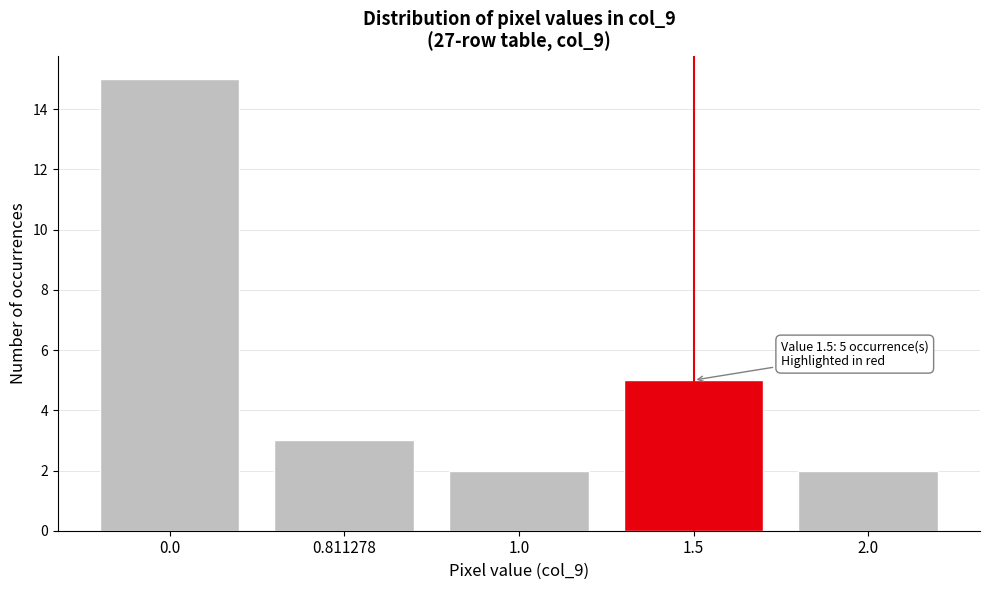

Reading left to right, list all the values displayed in this chart.

0.0=15	0.811278=3	1.0=2	1.5=5	2.0=2